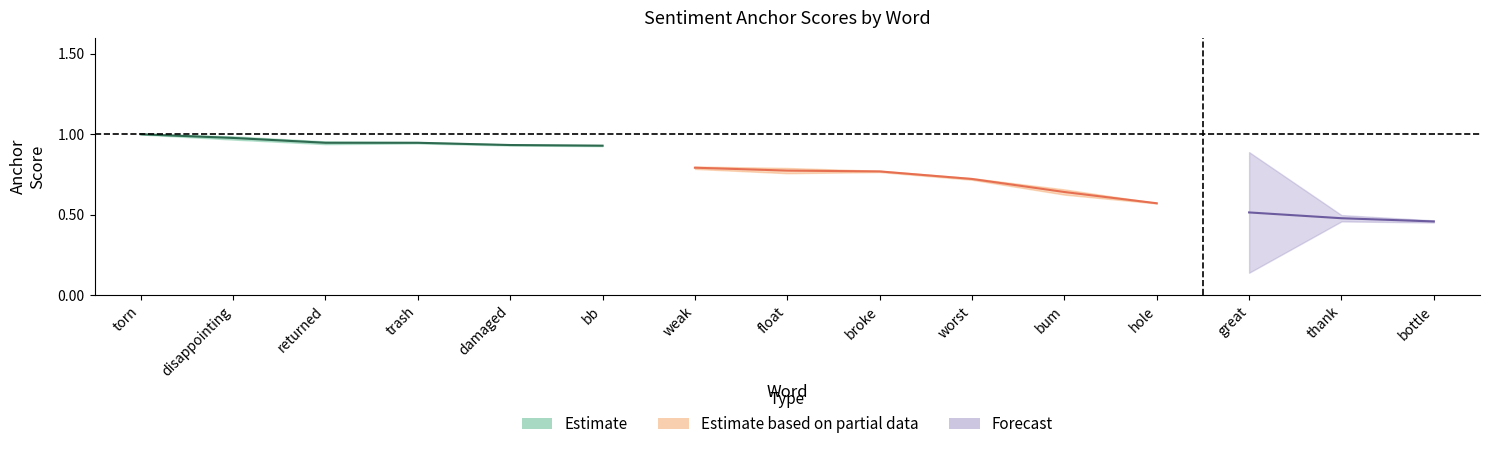

Does the chart have visible grid lines?

No